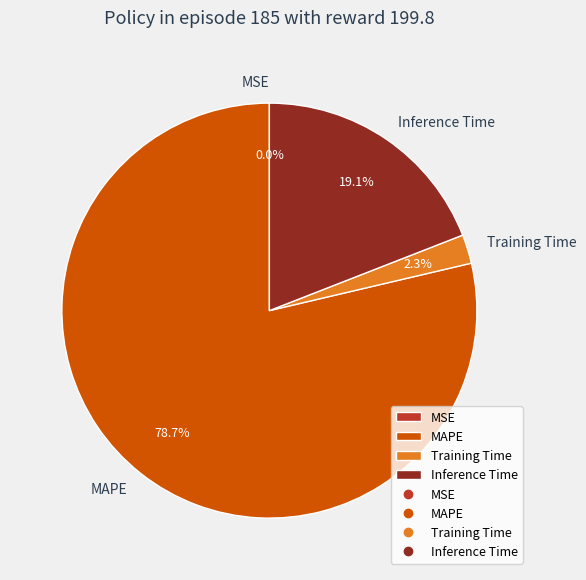

What percentage is NOT represented by Training Time?

97.7%